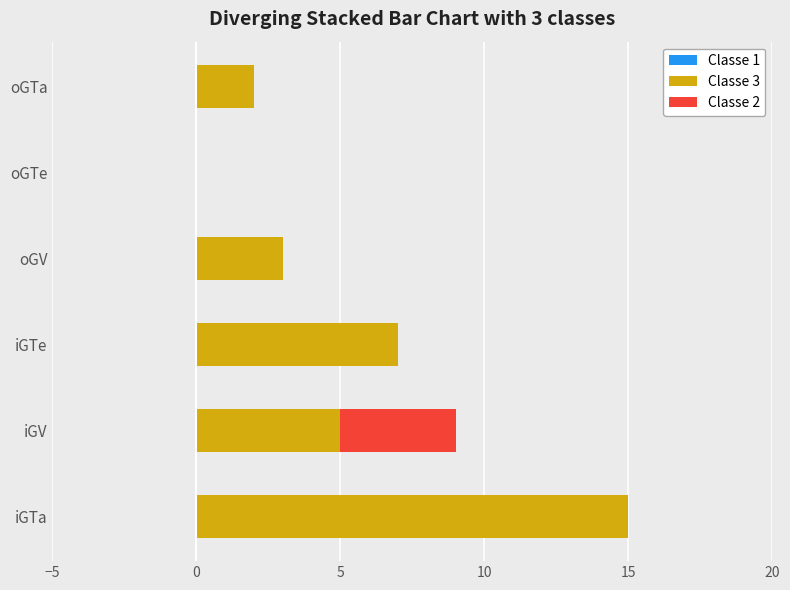

Which category has the highest value in the Classe 3 series?

iGTa